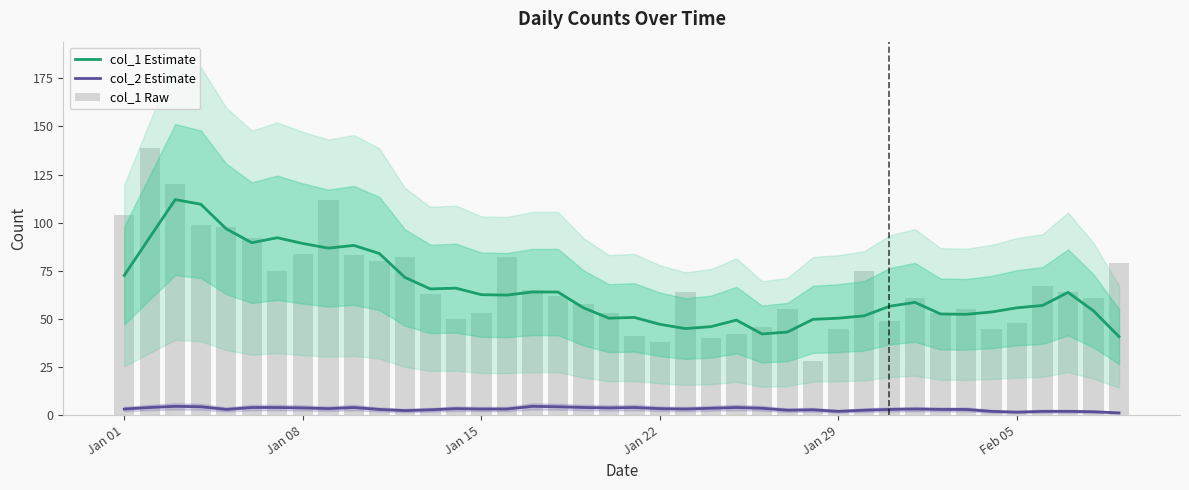

What are all the series names shown in the legend?

col_1 Estimate, col_2 Estimate, col_1 Raw